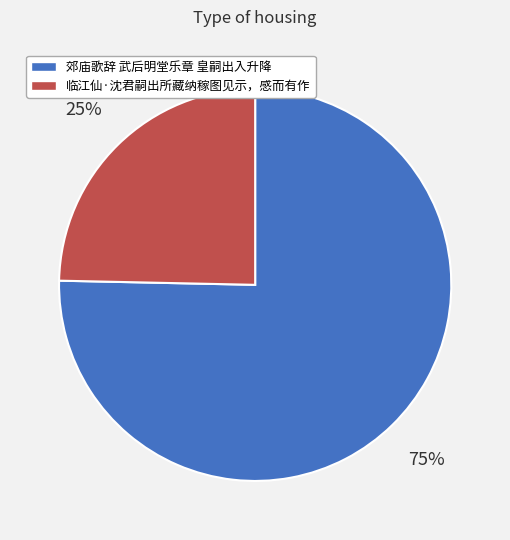

To the nearest percent, what is the combined percentage of 郊庙歌辞 武后明堂乐章 皇嗣出入升降 and 临江仙·沈君嗣出所藏纳稼图见示，感而有作?

100%